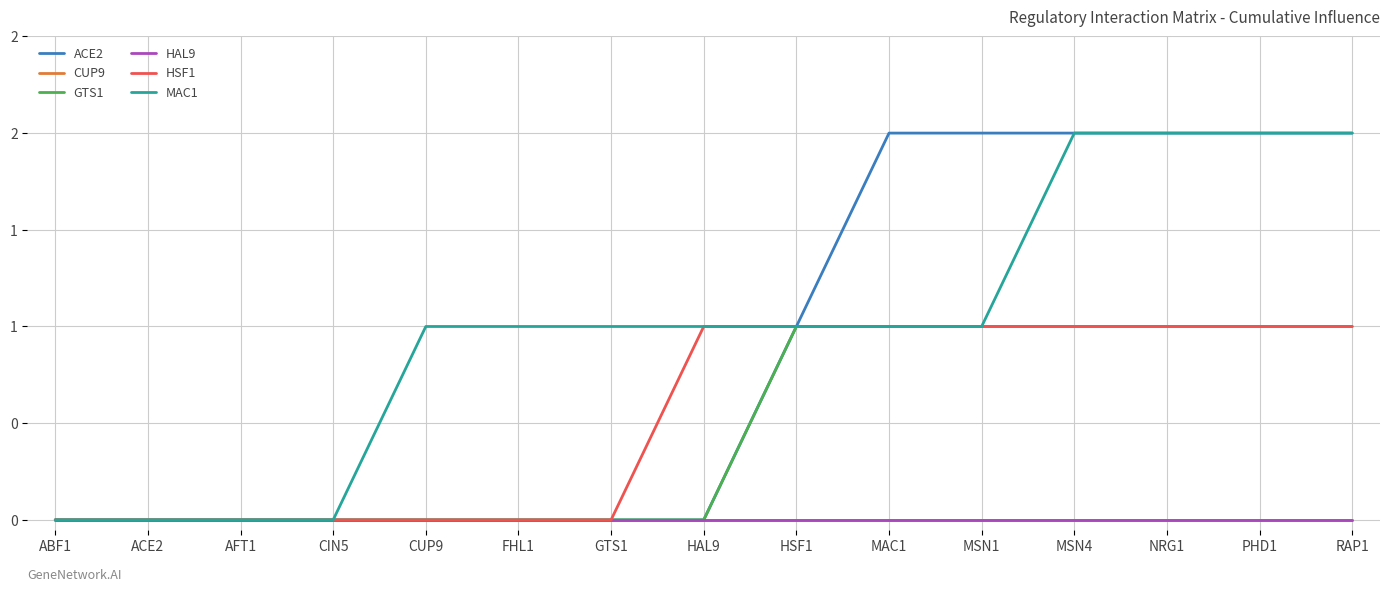

True or false: GTS1 has more than 1 points higher than both neighbors.

False